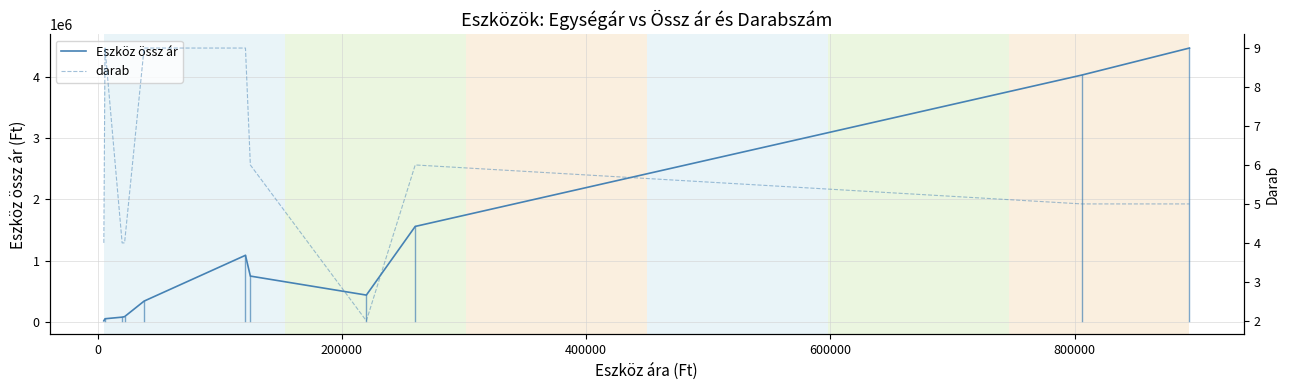

Which series has the largest total across all categories?

Eszköz össz ár